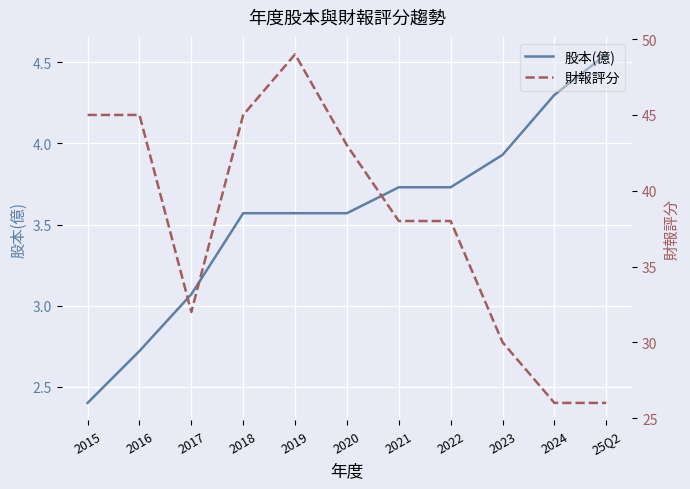

At which label does 財報評分 first exceed 38?

2015